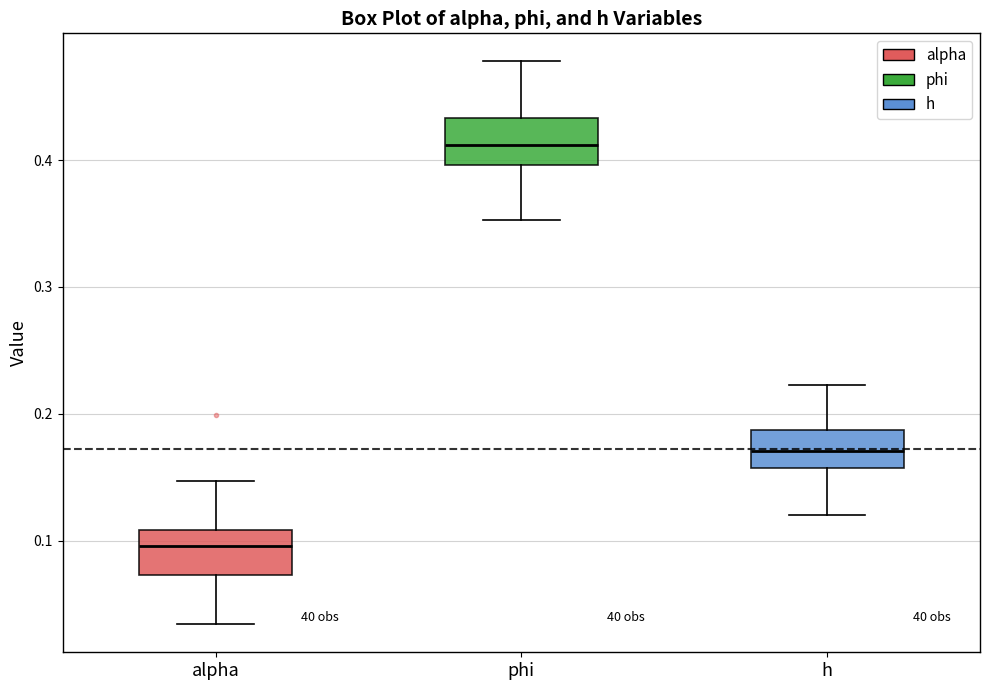

Where is the lower edge of the box for alpha on the y-axis? The values are not printed on the chart, so give them approximately, as read against the axis.

0.07